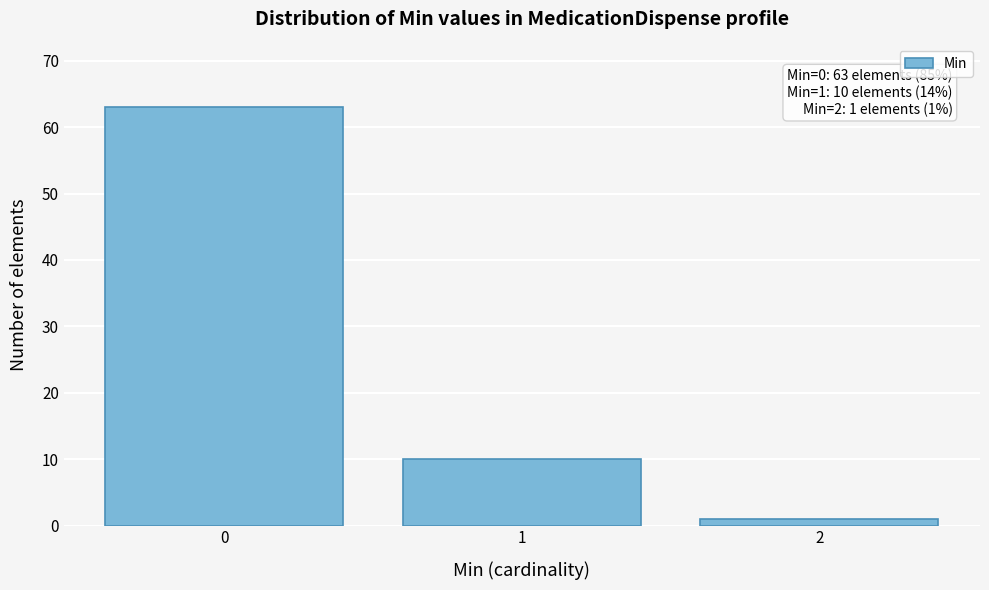

Reading left to right, what are all the values shown in this chart?

63	10	1